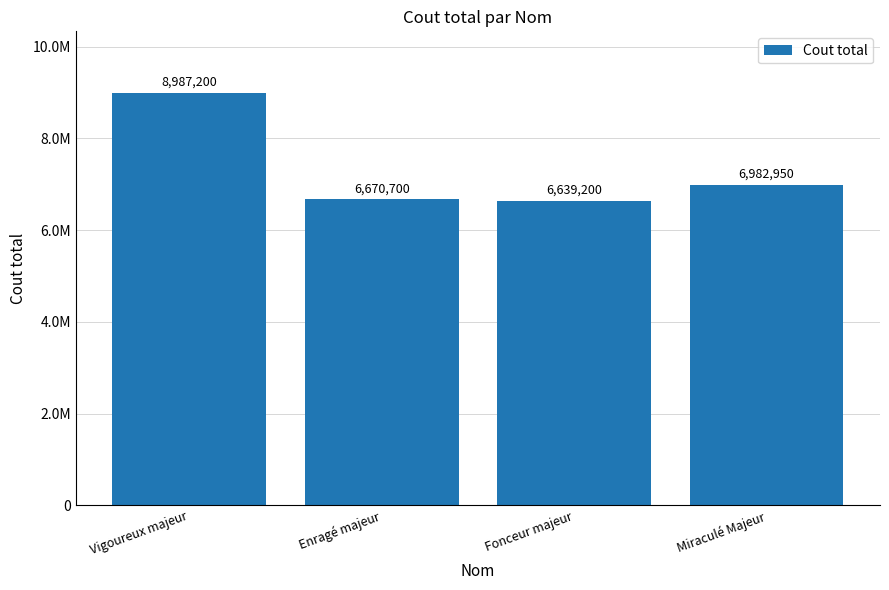

The chart shows a value of 11749293 at Enragé majeur. True or false?

False